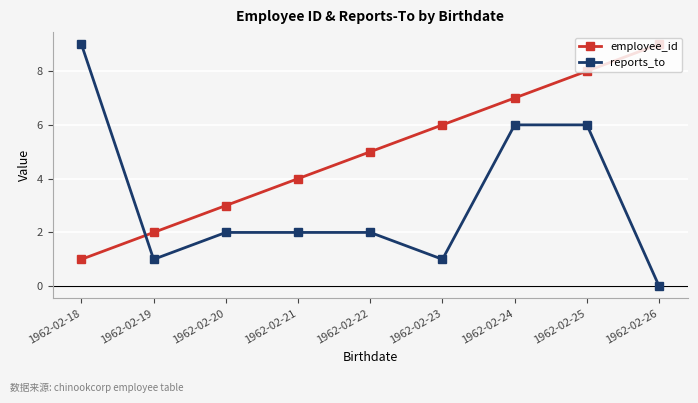

What is the greatest value displayed?

9